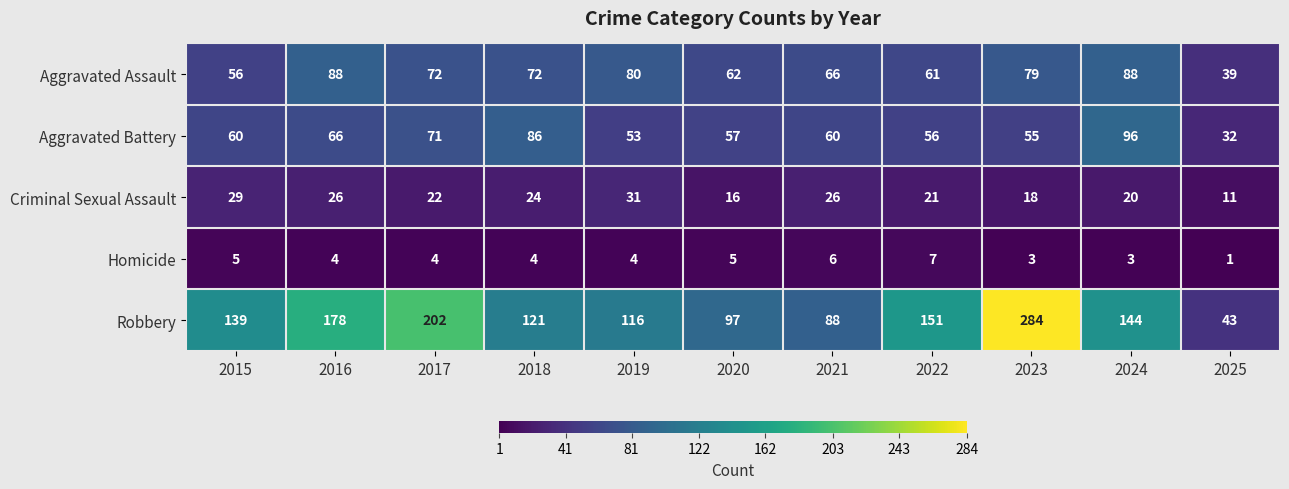

At how many categories does at least one series exceed 26?

11